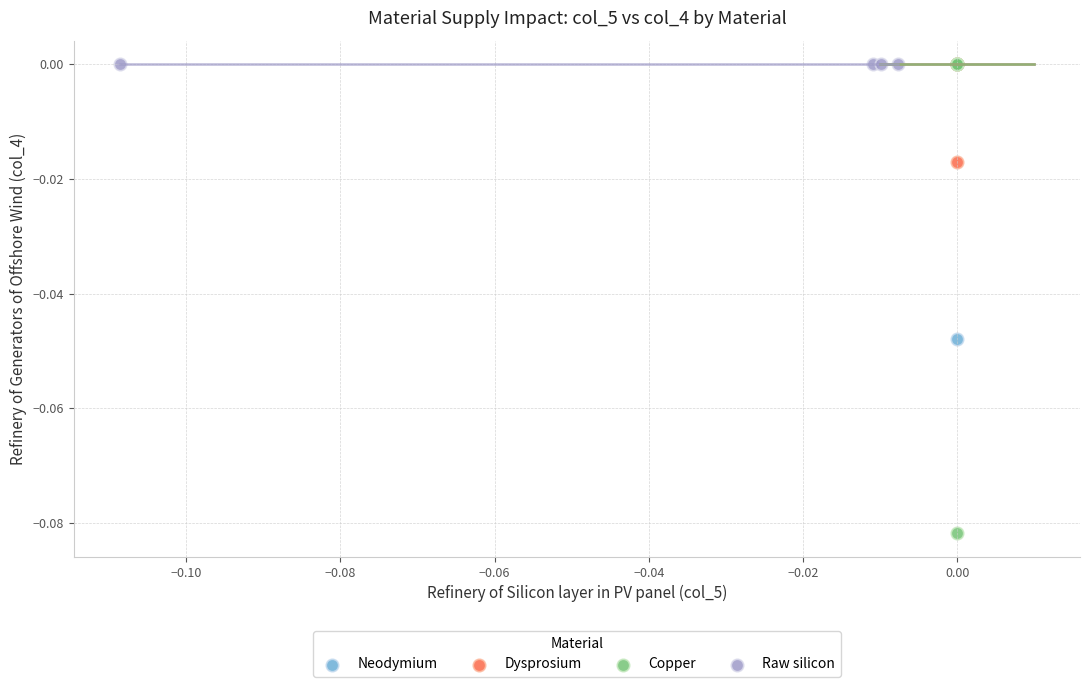

What are all the series names shown in the legend?

Neodymium, Dysprosium, Copper, Raw silicon